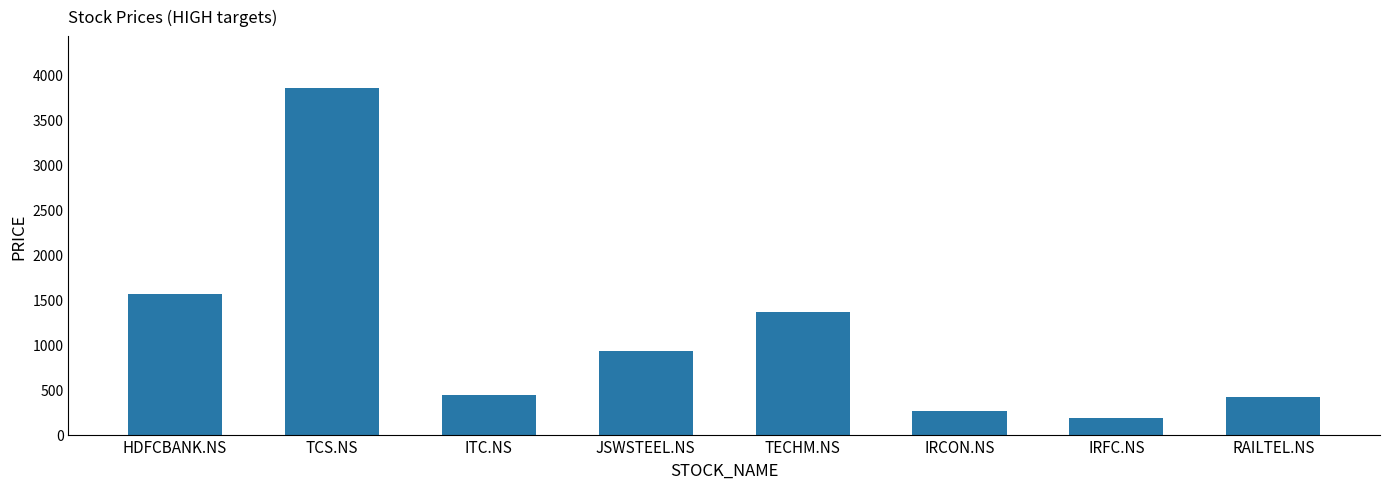

The value at IRCON.NS is 267. True or false?

True